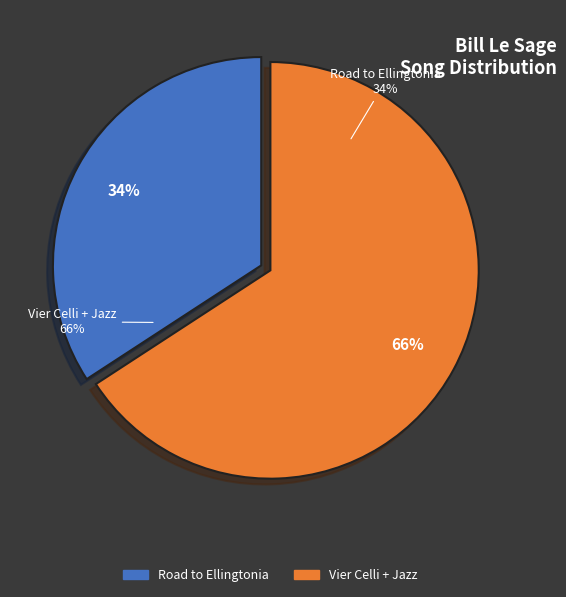

Count the number of slices in the pie.

2